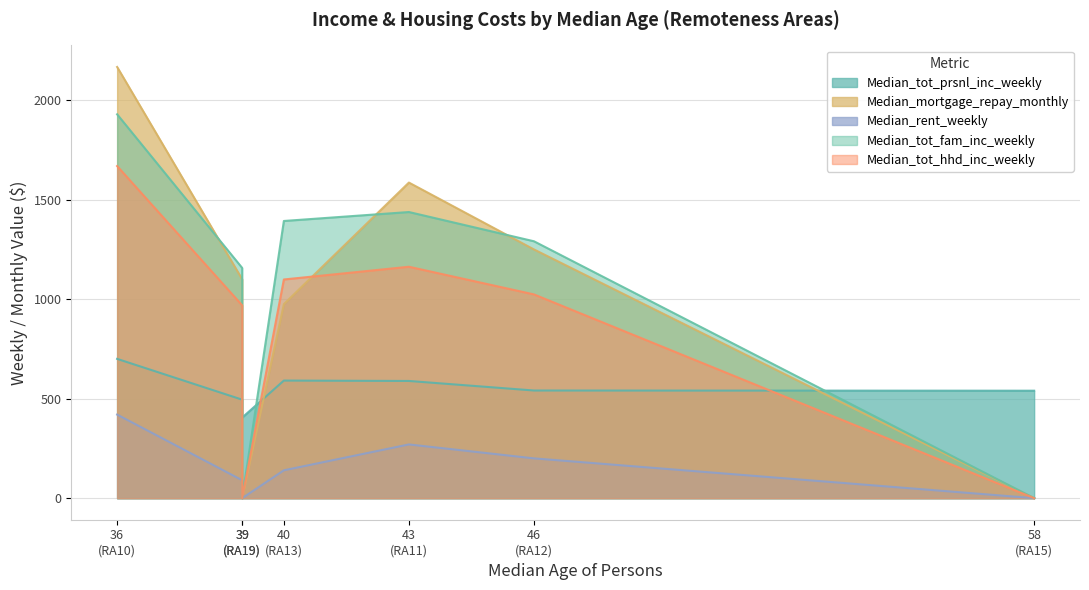

What is the difference between the maximum and minimum values in the Median_mortgage_repay_monthly series?

2167